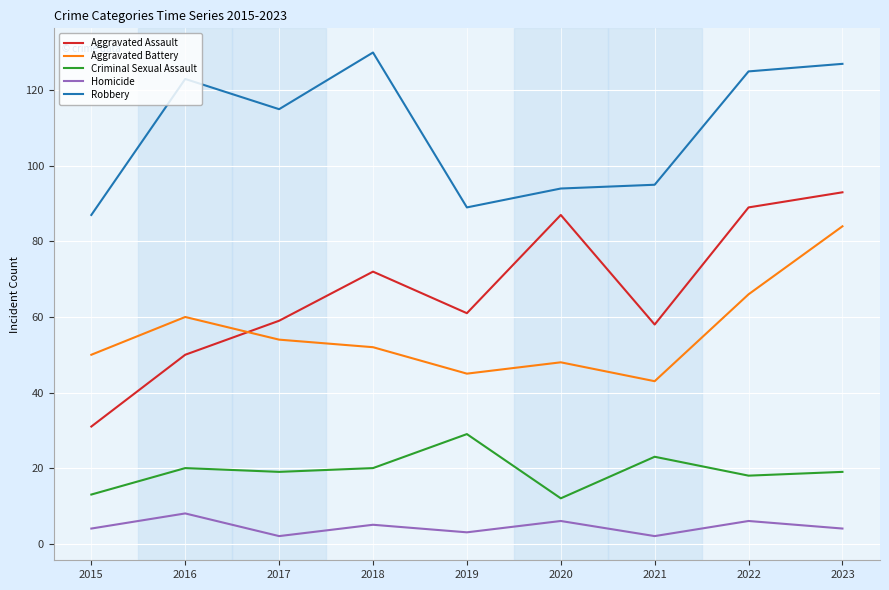

At which category is the sum across all series the highest?

2023